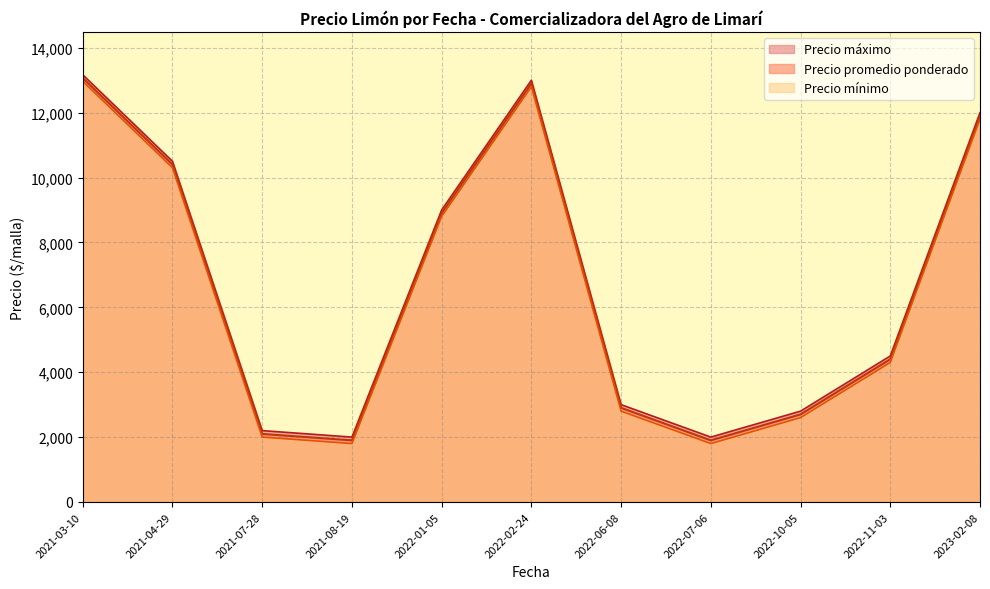

Where is Precio máximo nearest to the value 7583?

2022-01-05